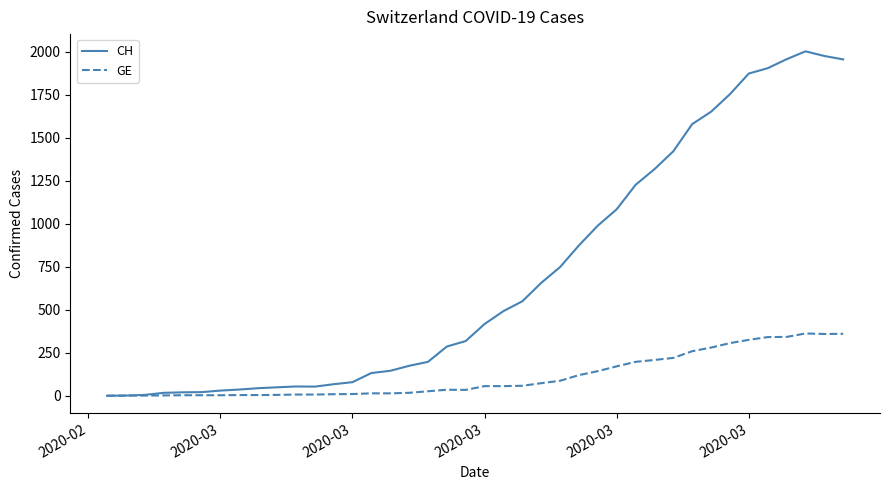

Rank the series by their average value, from highest to lowest.

CH, GE